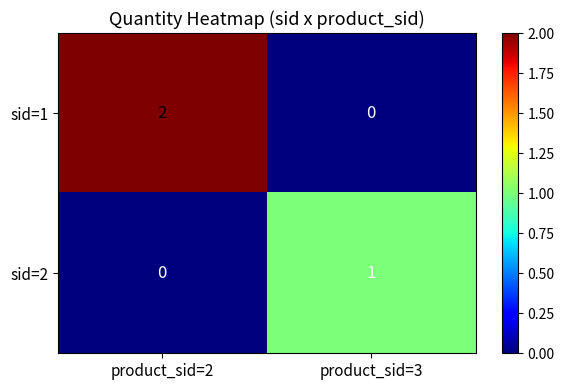

The value of sid=2 at product_sid=3 is 1. True or false?

True